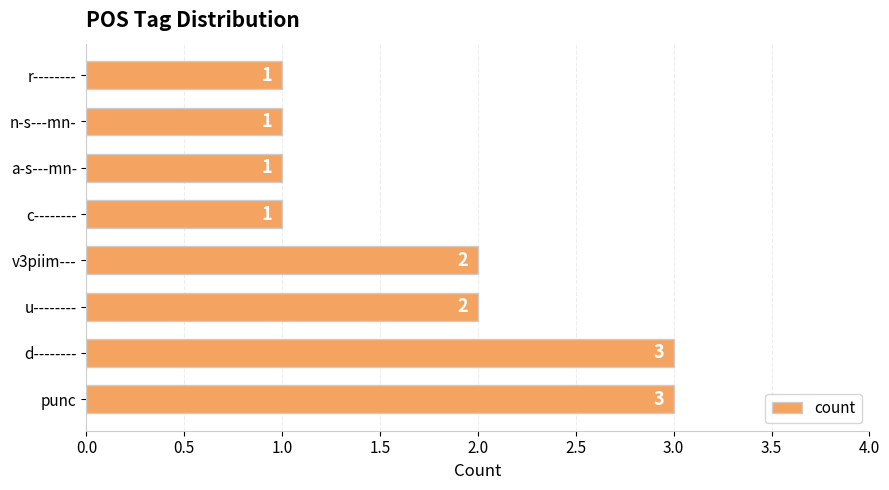

The chart shows a value of 3 at u--------. True or false?

False